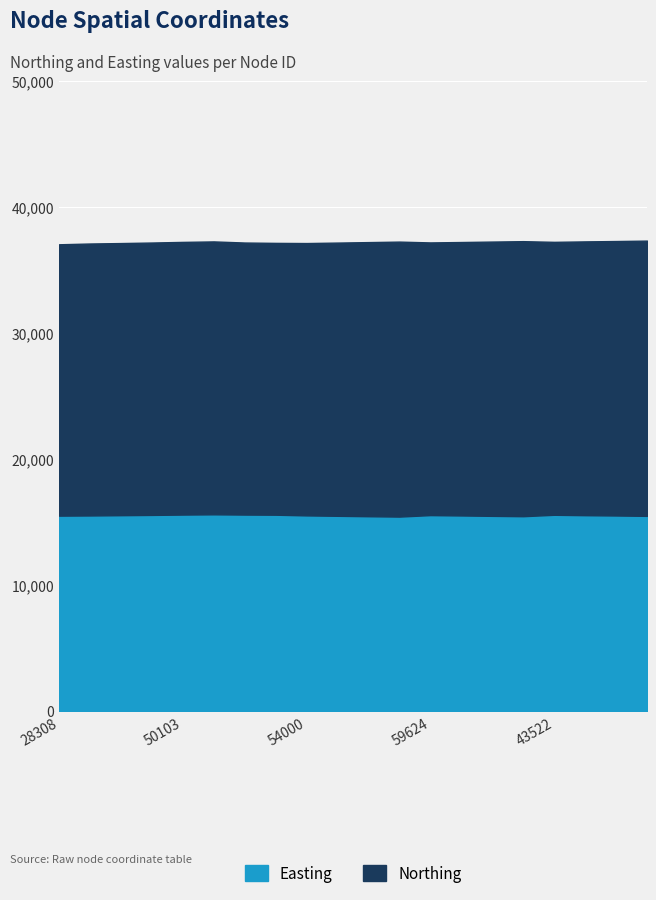

What is the difference between the maximum and minimum values in the Easting series?

179.8